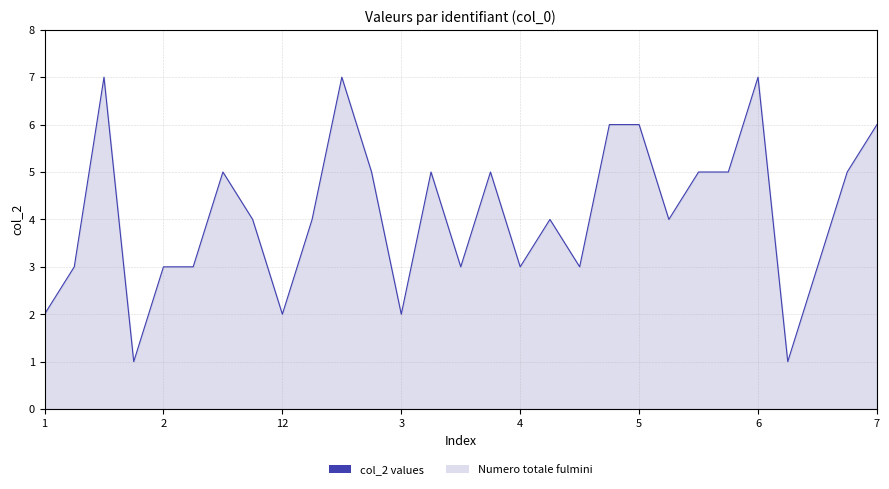

The chart shows a value of 2 at 2. True or false?

False